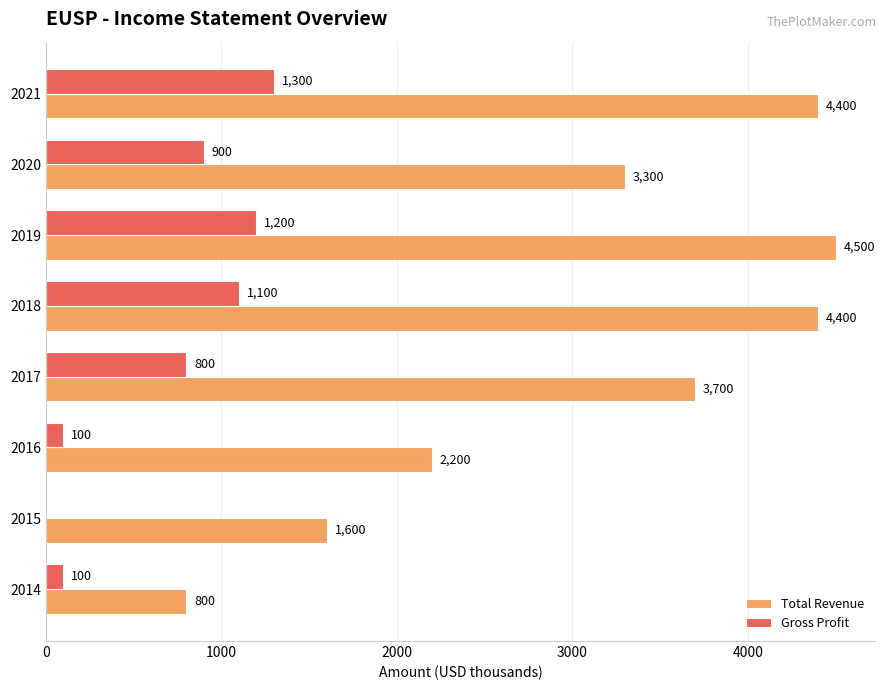

Is the value of Gross Profit at 2017 greater than the value of Total Revenue at 2020?

No